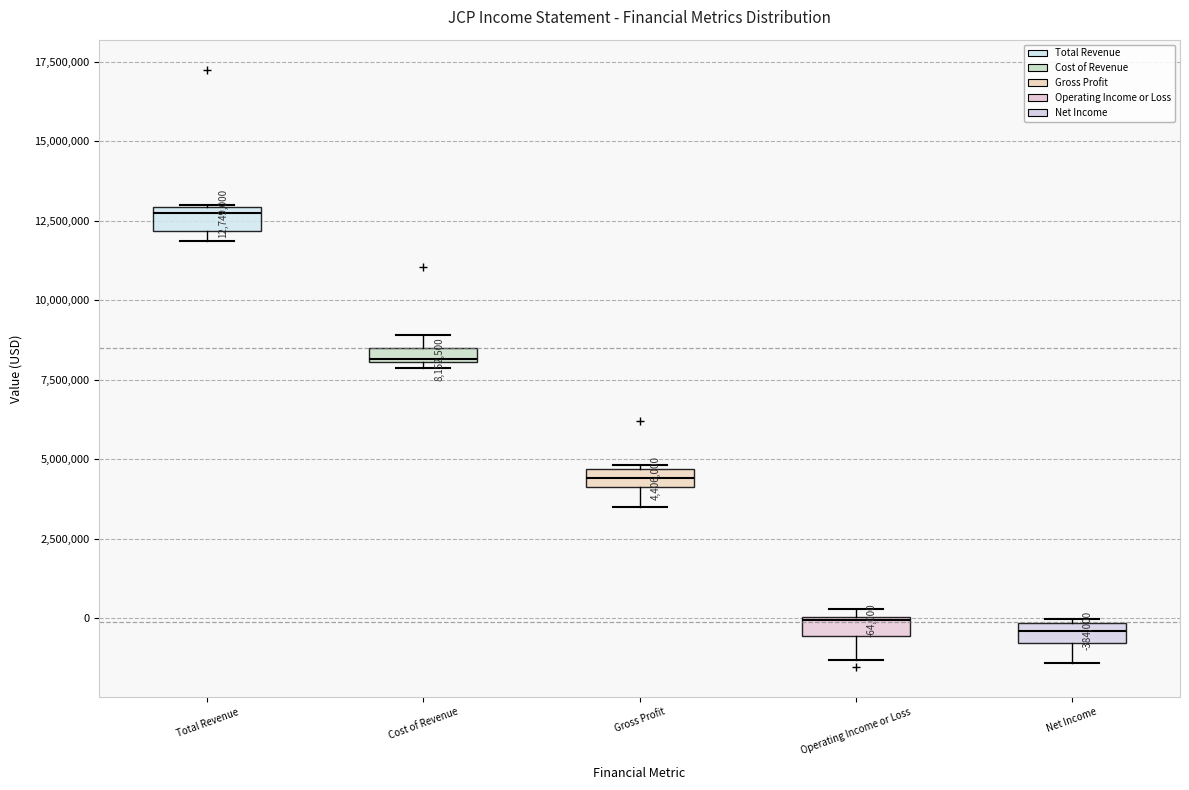

Which box has the highest median line?

Total Revenue